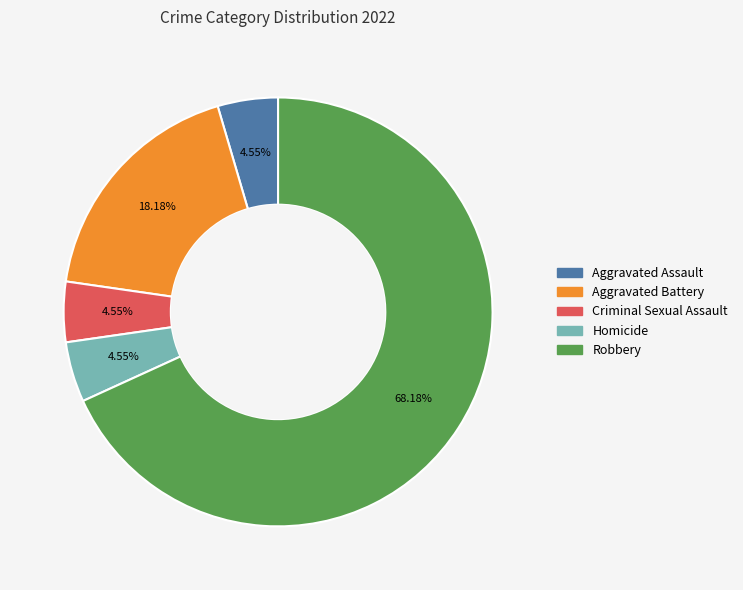

Is there a majority slice in this chart?

Yes